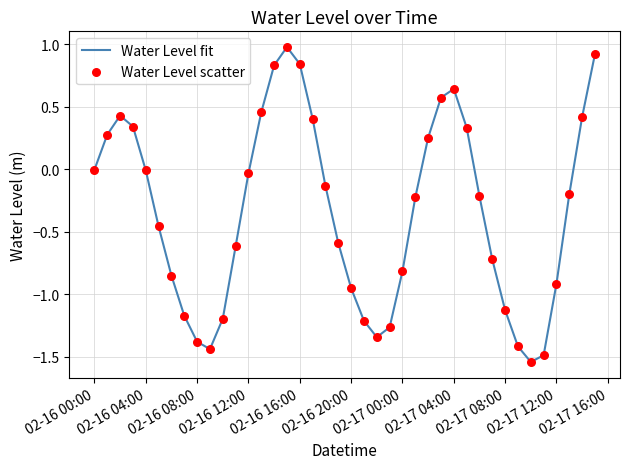

What is the maximum value shown in the chart?

1.0